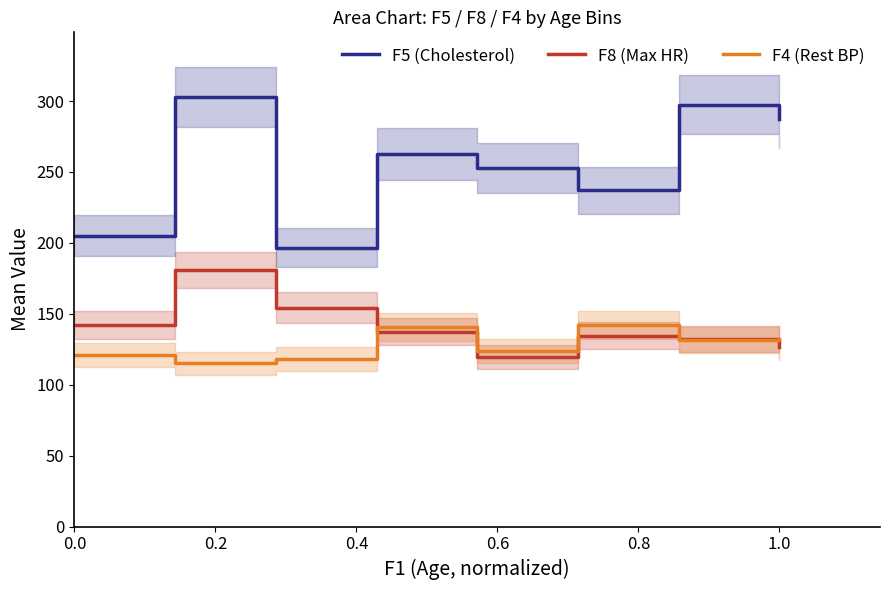

Count the number of categories in the chart.

8